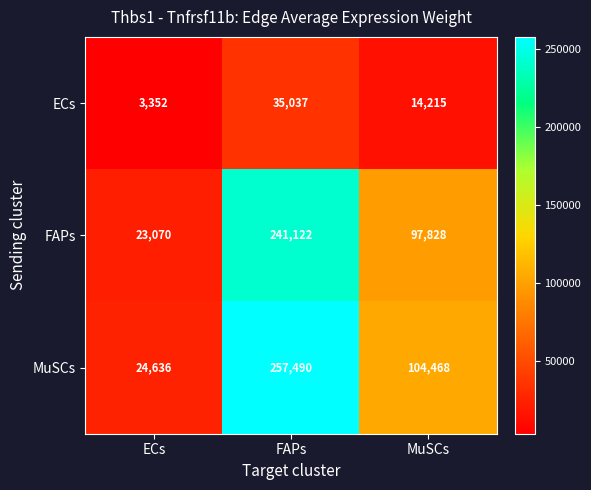

Which series has the largest range (max minus min)?

MuSCs